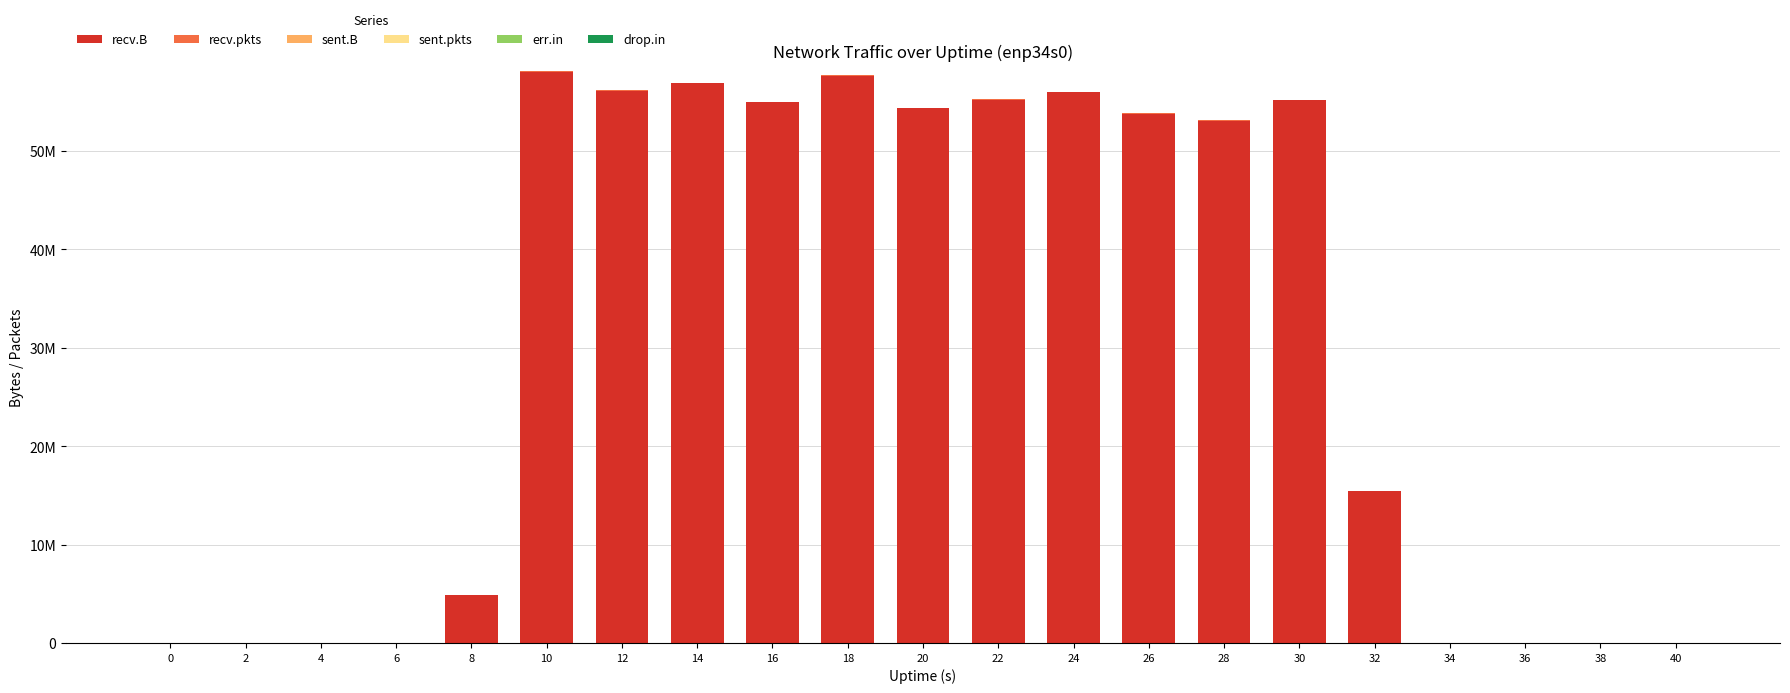

Are the bars horizontal?

No